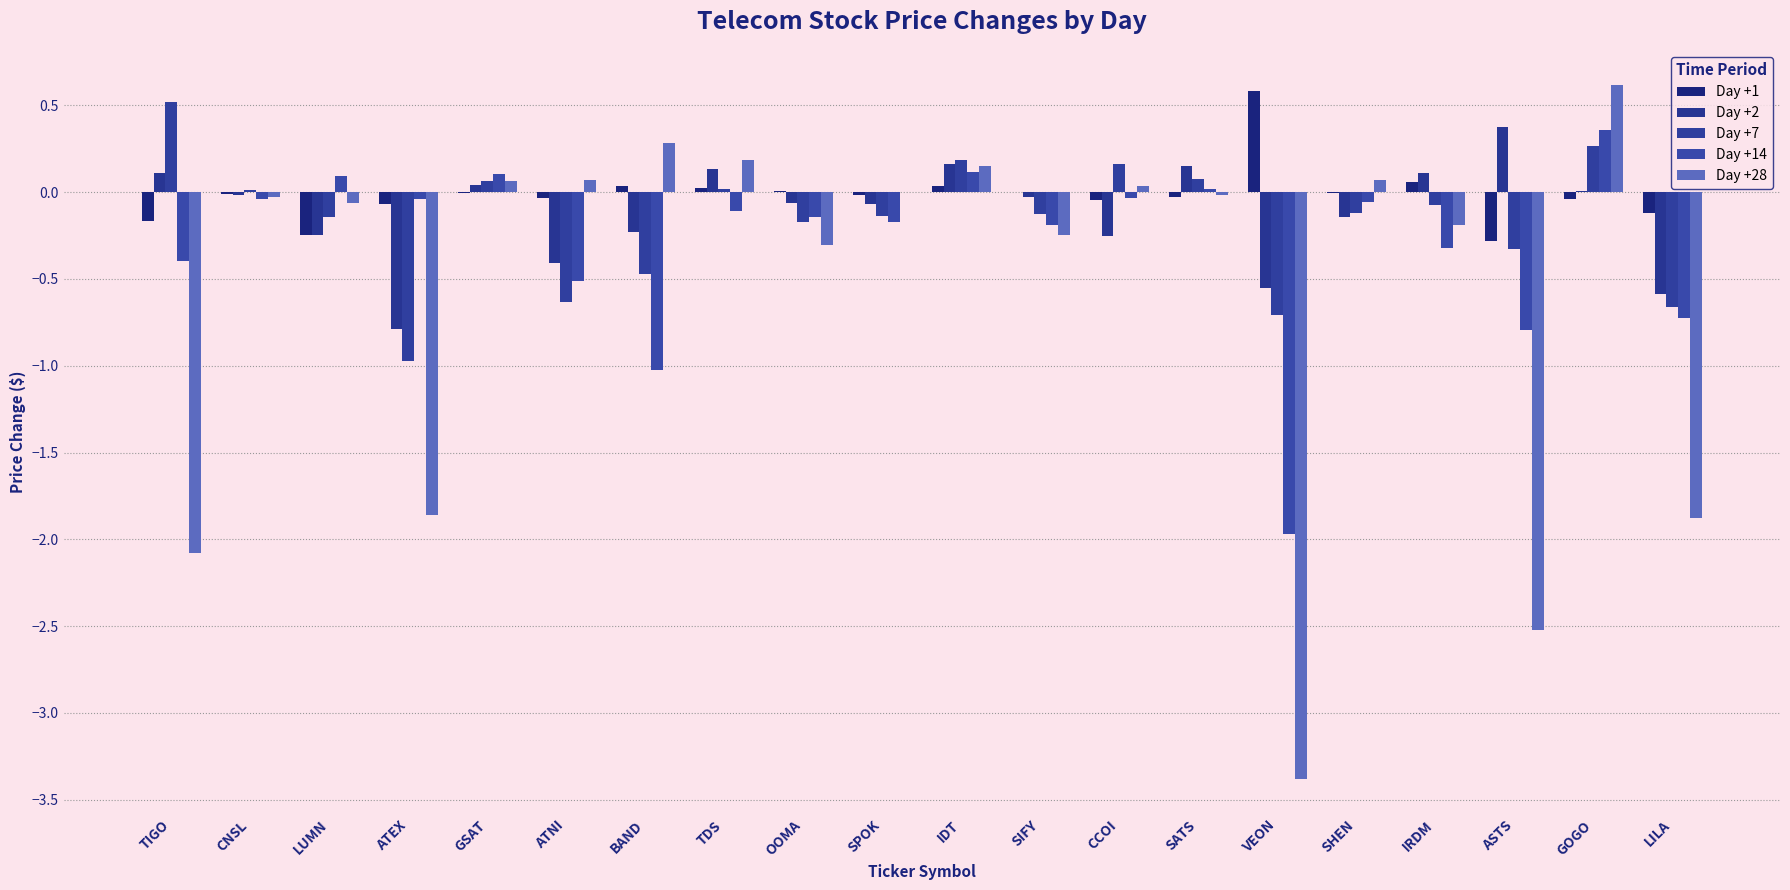

What is the value of the Day +7 bar at the 1st from the left?

0.5